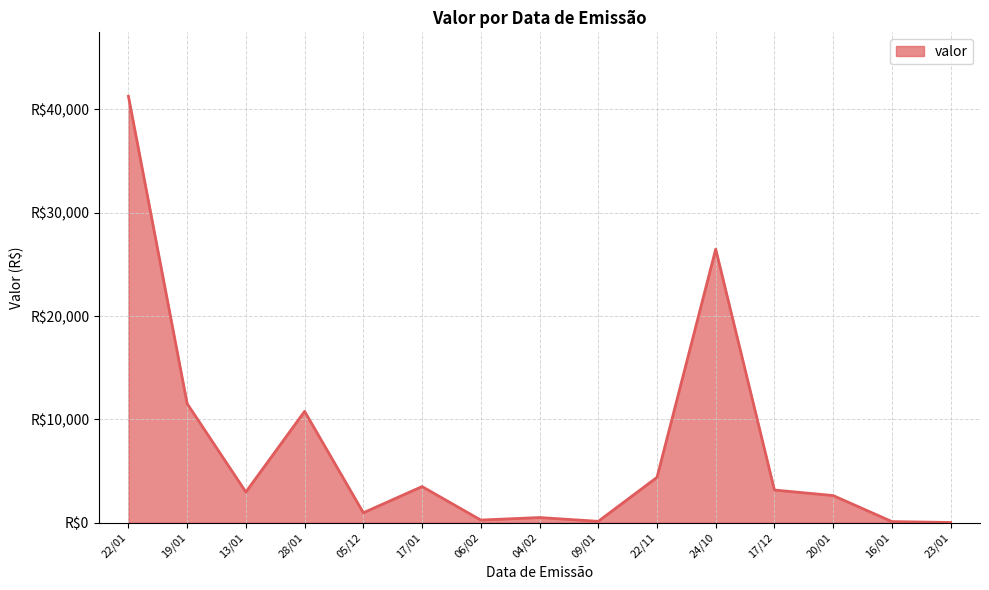

Is this an area chart (filled region under the line)?

Yes